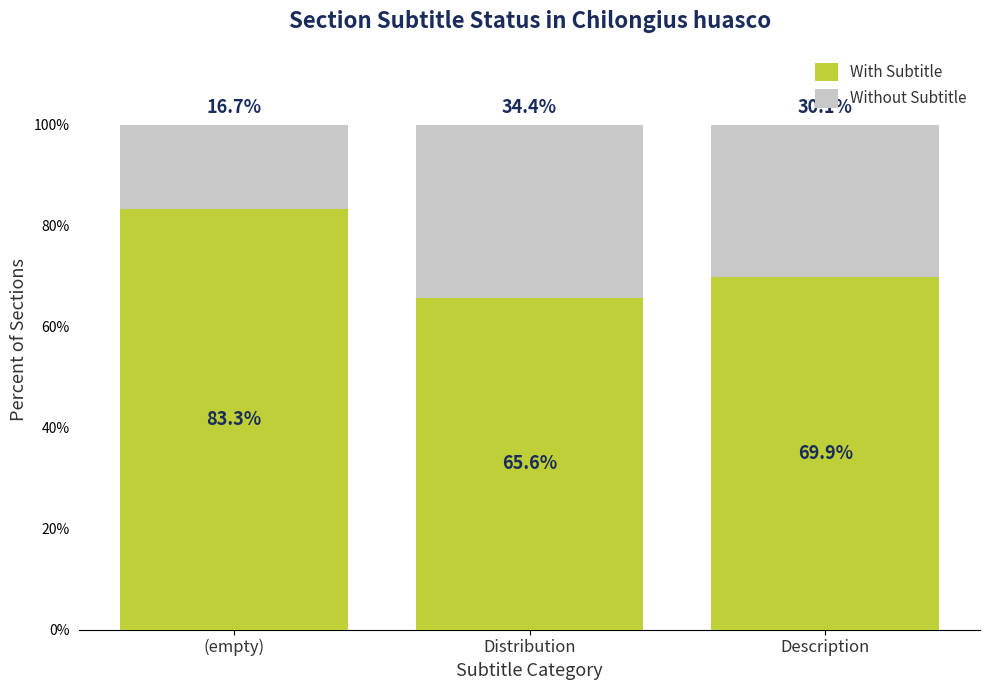

Reading left to right, transcribe the values for With Subtitle.

83.3	65.6	69.9